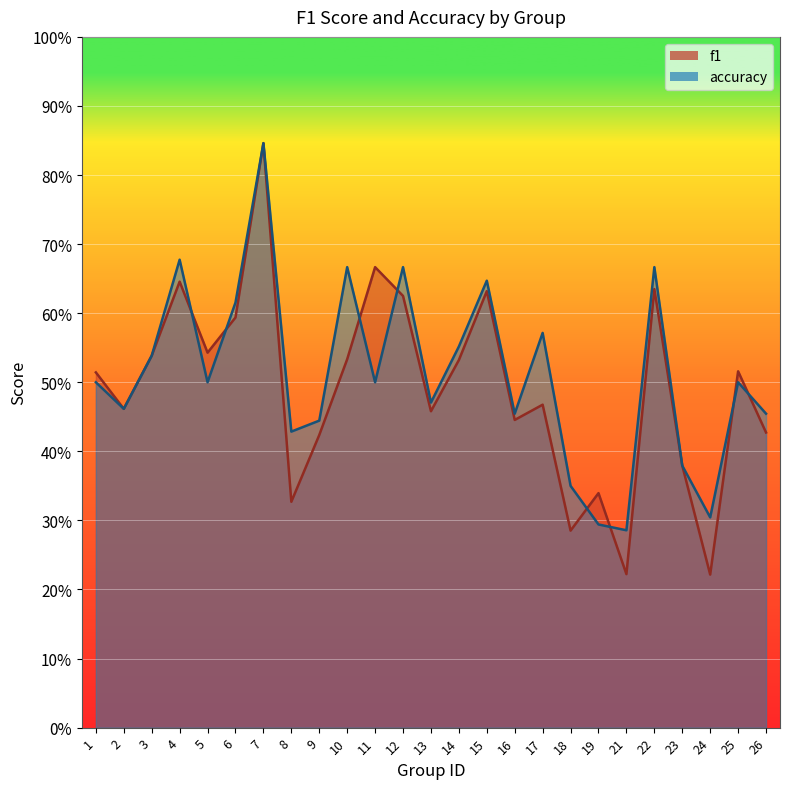

The f1 series shows 0.8 at 7. True or false?

True